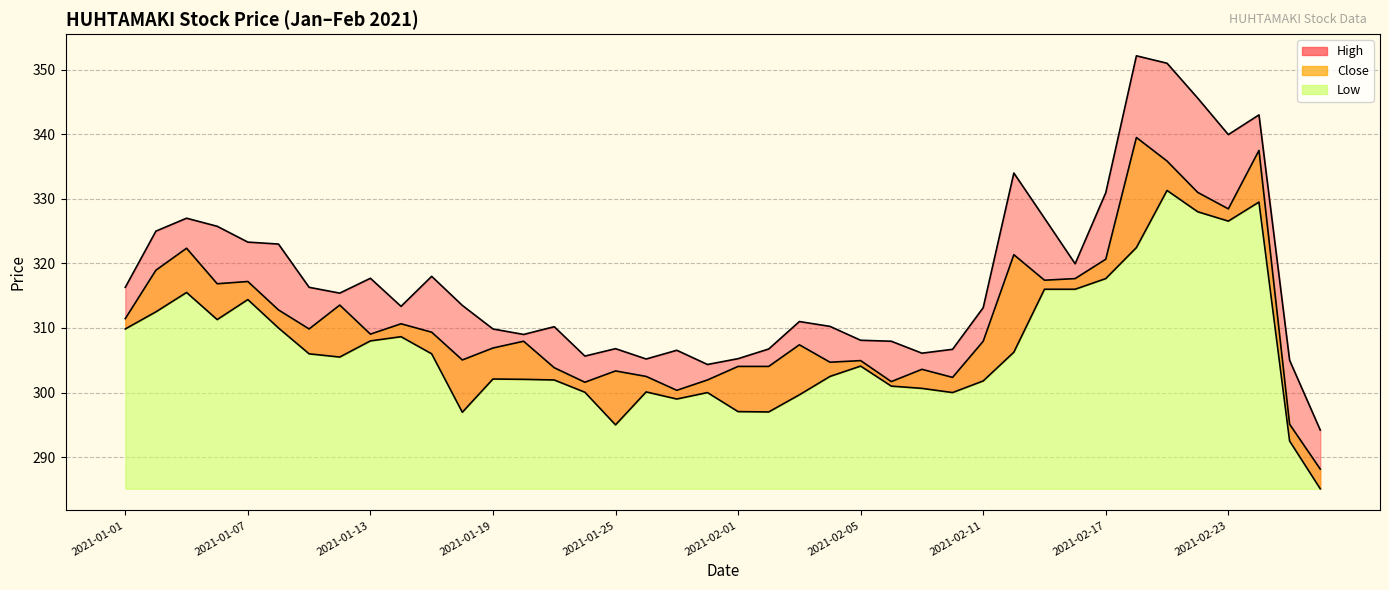

Reading left to right, transcribe all the data shown in this chart.

High: 2021-01-01=316.3	2021-01-04=325.0	2021-01-05=327.0	2021-01-06=325.8	2021-01-07=323.3	2021-01-08=323.0	2021-01-11=316.3	2021-01-12=315.4	2021-01-13=317.7	2021-01-14=313.4	2021-01-15=318.0	2021-01-18=313.5	2021-01-19=309.9	2021-01-20=309.0	2021-01-21=310.2	2021-01-22=305.6	2021-01-25=306.8	2021-01-27=305.2	2021-01-28=306.6	2021-01-29=304.4	2021-02-01=305.2	2021-02-02=306.8	2021-02-03=311.0	2021-02-04=310.2	2021-02-05=308.1	2021-02-08=307.9	2021-02-09=306.1	2021-02-10=306.7	2021-02-11=313.1	2021-02-12=334.0	2021-02-15=327.0	2021-02-16=319.9	2021-02-17=330.9	2021-02-18=352.1	2021-02-19=351.0	2021-02-22=345.6	2021-02-23=339.9	2021-02-24=343.0	2021-02-25=305.0	2021-02-26=294.2
Close: 2021-01-01=311.4	2021-01-04=318.9	2021-01-05=322.4	2021-01-06=316.9	2021-01-07=317.2	2021-01-08=312.8	2021-01-11=309.9	2021-01-12=313.6	2021-01-13=309.1	2021-01-14=310.6	2021-01-15=309.4	2021-01-18=305.1	2021-01-19=306.9	2021-01-20=307.9	2021-01-21=303.9	2021-01-22=301.6	2021-01-25=303.4	2021-01-27=302.5	2021-01-28=300.4	2021-01-29=301.9	2021-02-01=304.1	2021-02-02=304.1	2021-02-03=307.4	2021-02-04=304.7	2021-02-05=304.9	2021-02-08=301.7	2021-02-09=303.6	2021-02-10=302.4	2021-02-11=307.9	2021-02-12=321.4	2021-02-15=317.4	2021-02-16=317.6	2021-02-17=320.6	2021-02-18=339.5	2021-02-19=335.9	2021-02-22=331.0	2021-02-23=328.4	2021-02-24=337.5	2021-02-25=295.1	2021-02-26=288.1
Low: 2021-01-01=309.9	2021-01-04=312.5	2021-01-05=315.5	2021-01-06=311.3	2021-01-07=314.4	2021-01-08=310.0	2021-01-11=306.0	2021-01-12=305.5	2021-01-13=308.0	2021-01-14=308.6	2021-01-15=306.0	2021-01-18=296.9	2021-01-19=302.1	2021-01-20=302.1	2021-01-21=301.9	2021-01-22=300.1	2021-01-25=295.0	2021-01-27=300.1	2021-01-28=299.0	2021-01-29=300.0	2021-02-01=297.1	2021-02-02=297.0	2021-02-03=299.6	2021-02-04=302.5	2021-02-05=304.1	2021-02-08=301.0	2021-02-09=300.6	2021-02-10=300.0	2021-02-11=301.8	2021-02-12=306.2	2021-02-15=316.0	2021-02-16=316.0	2021-02-17=317.6	2021-02-18=322.4	2021-02-19=331.3	2021-02-22=328.0	2021-02-23=326.6	2021-02-24=329.5	2021-02-25=292.5	2021-02-26=285.1